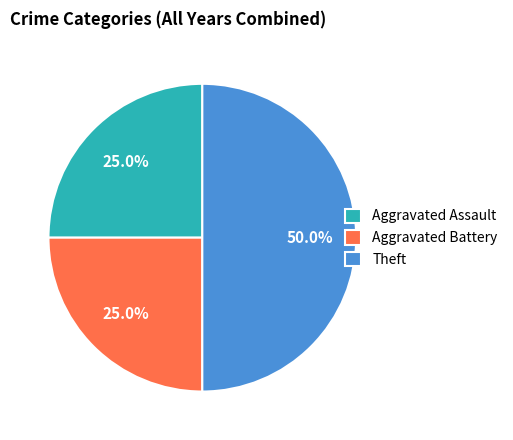

Is it true that Aggravated Battery is 25% of the pie?

True